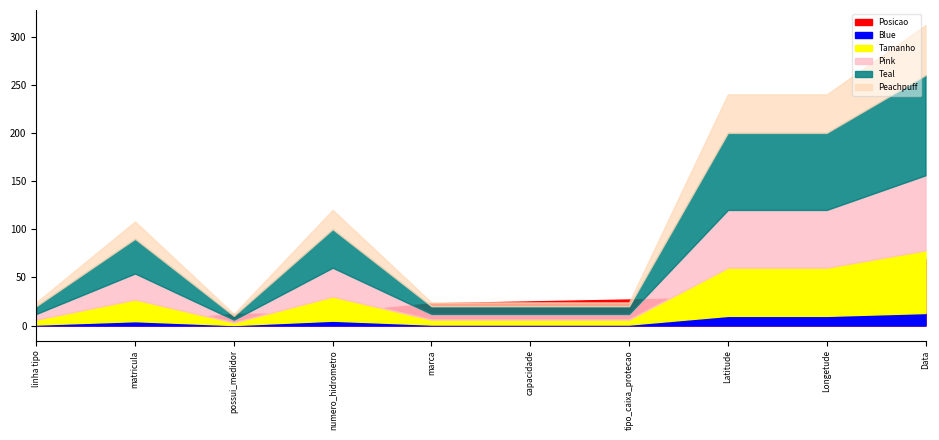

At which category is the sum across all series the highest?

Data